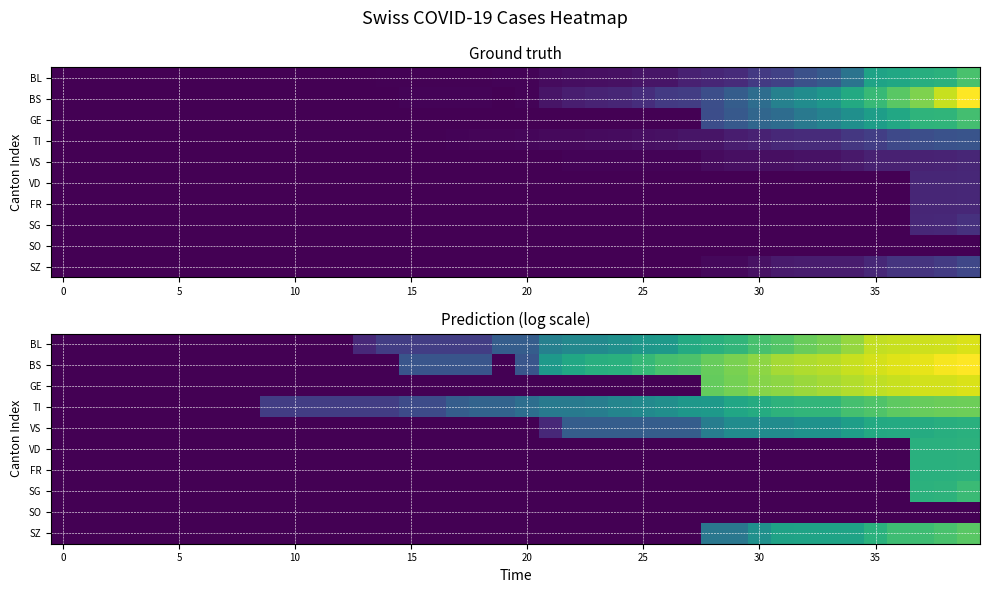

Rank the series by their maximum value, from highest to lowest.

BS, BL, GE, TI, SZ, SG, VD, FR, VS, SO